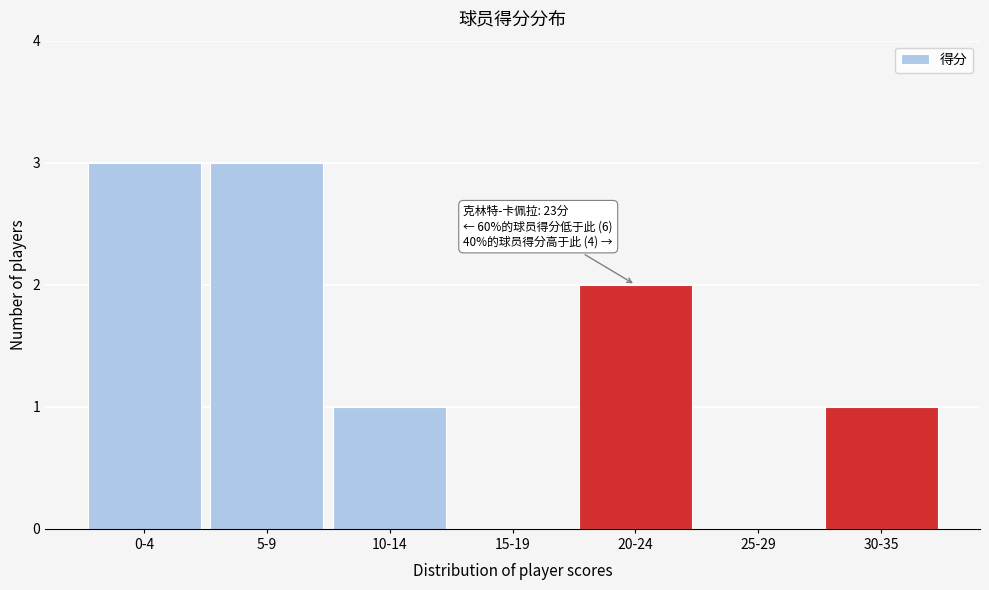

Reading left to right, list all the values displayed in this chart.

0-4=3	5-9=3	10-14=1	15-19=0	20-24=2	25-29=0	30-35=1